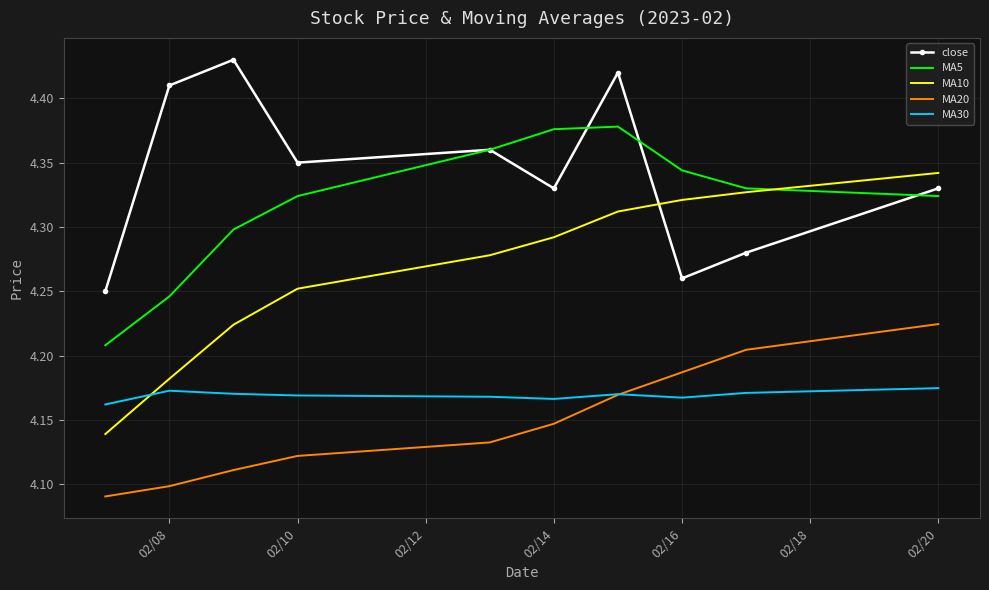

True or false: MA5 has more than 2 points higher than both neighbors.

False